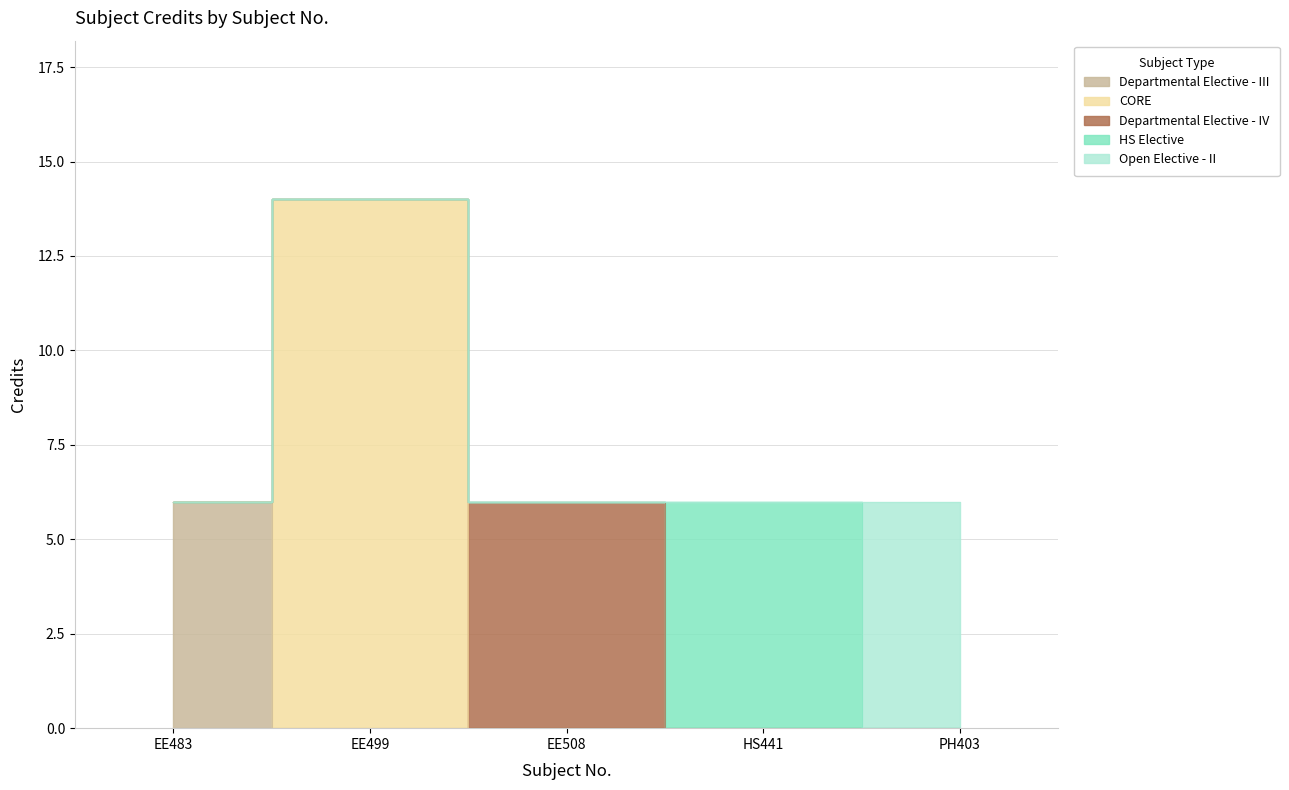

At which category does the chart reach its peak across all series?

EE499